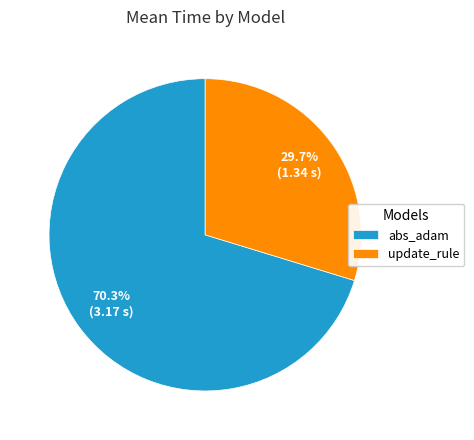

To the nearest percent, what percentage of the pie is abs_adam?

70%